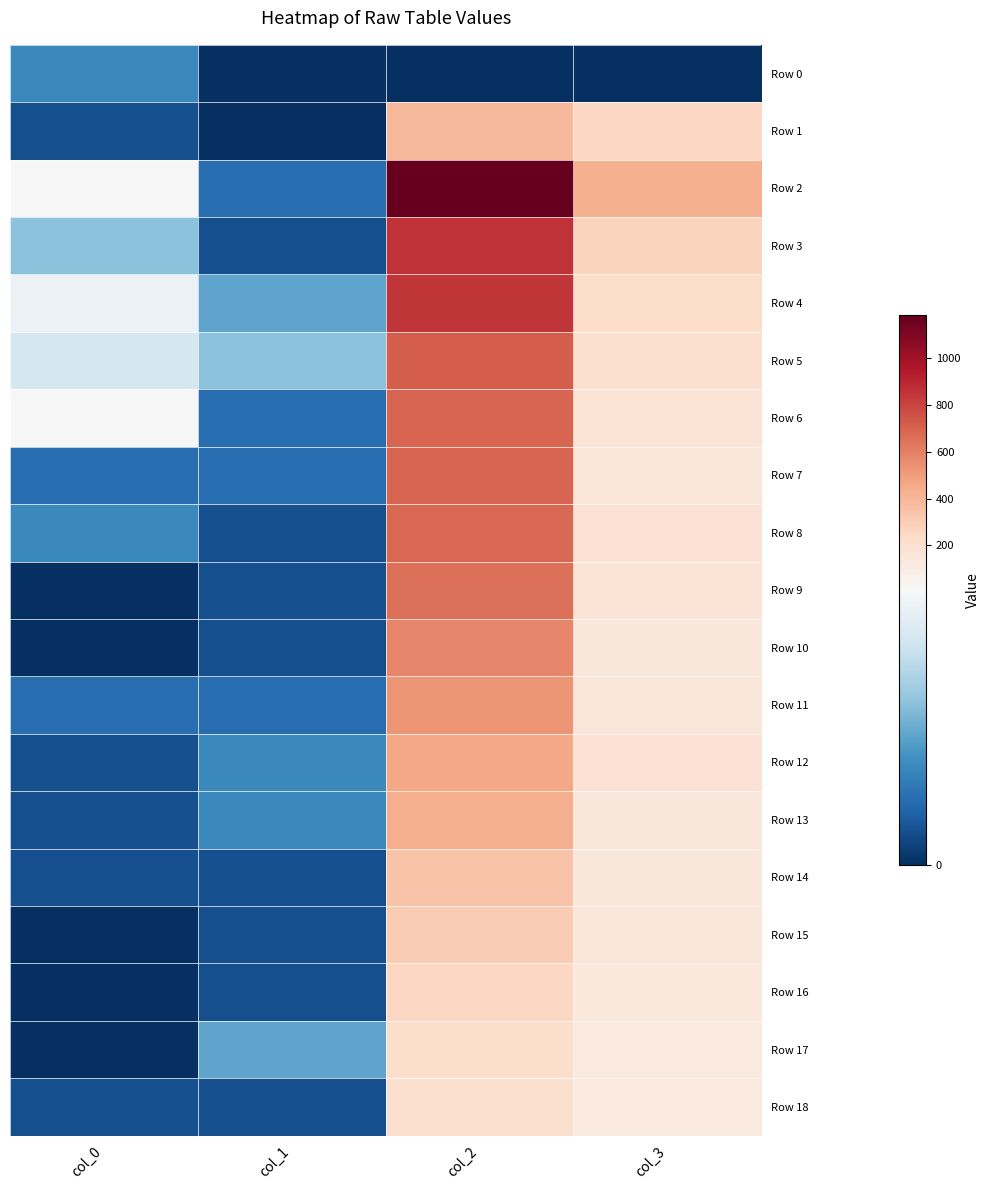

What is the difference between the highest and lowest values at col_2?

1184